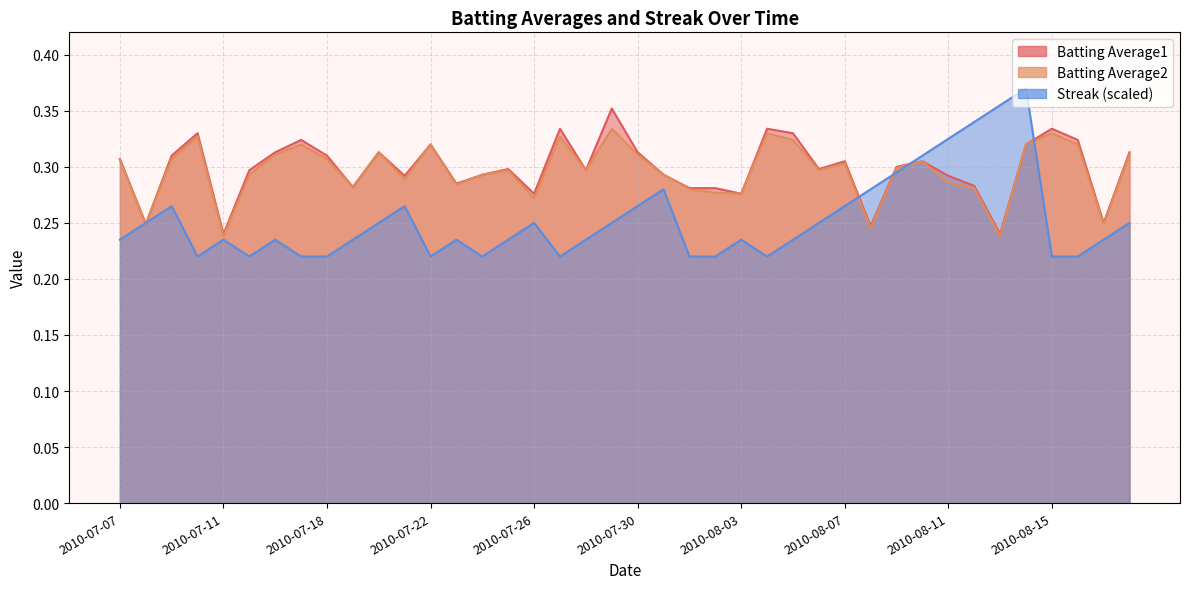

At which category is the sum across all series the highest?

2010-08-14